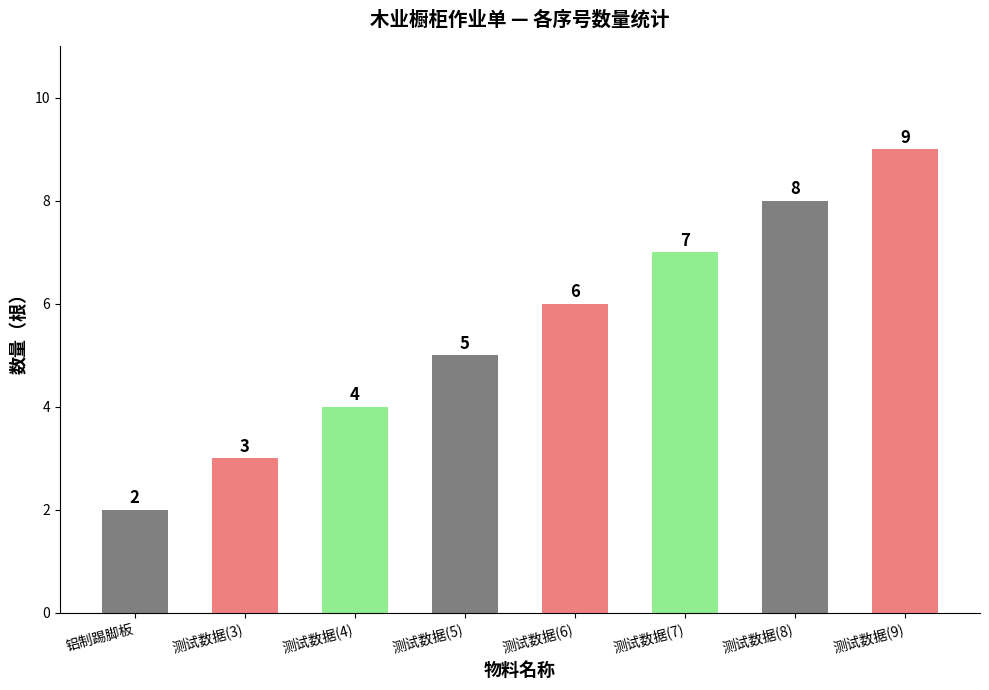

Reading right to left, extract all data points from this chart.

测试数据(9)=9	测试数据(8)=8	测试数据(7)=7	测试数据(6)=6	测试数据(5)=5	测试数据(4)=4	测试数据(3)=3	铝制踢脚板=2